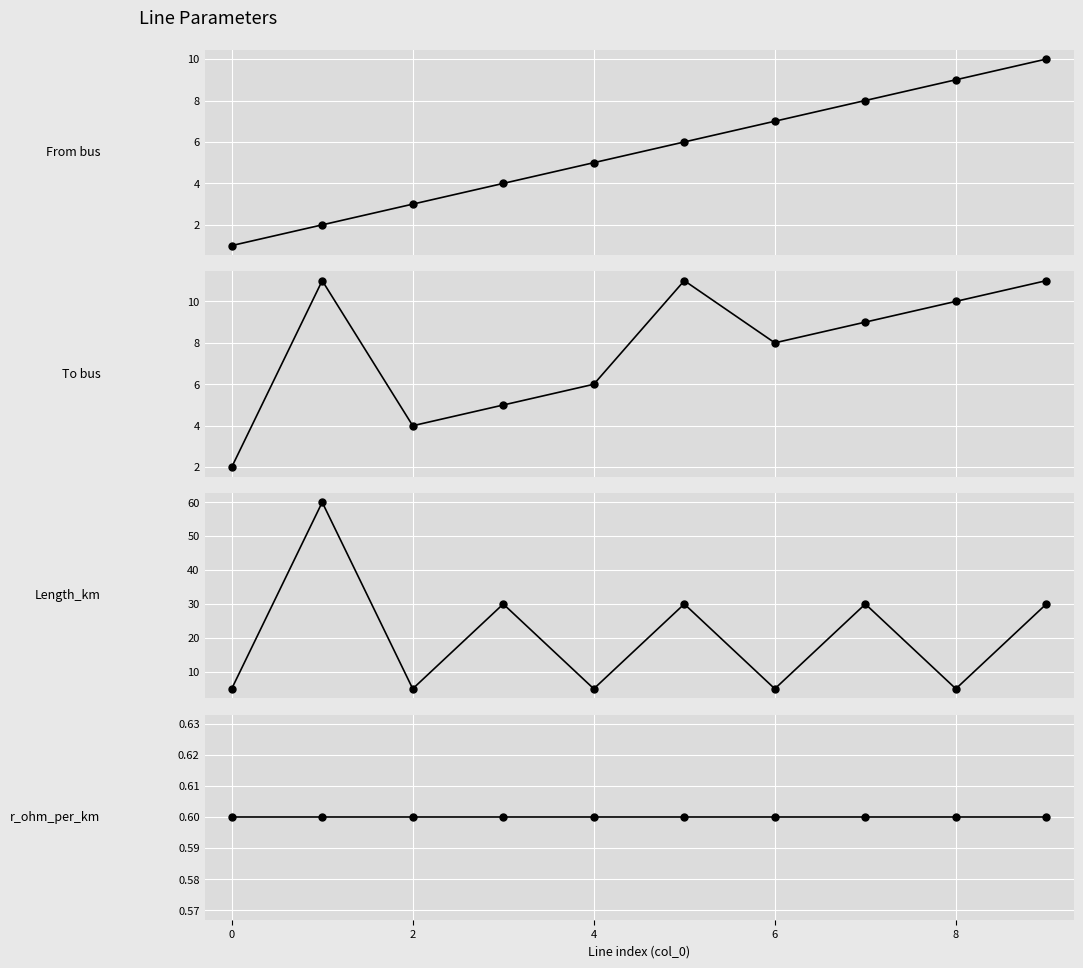

At how many categories does at least one series exceed 6?

7